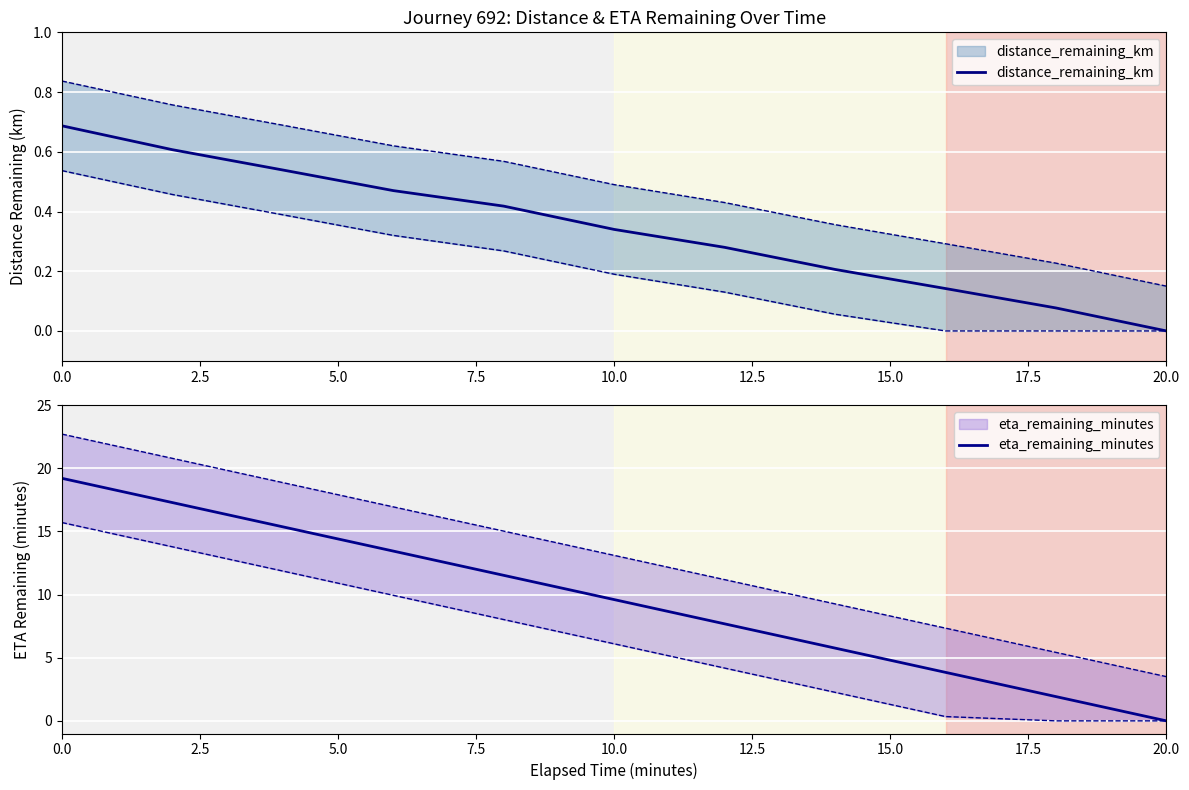

What is the difference between the maximum and second lowest values in the eta_remaining_minutes series?

17.3